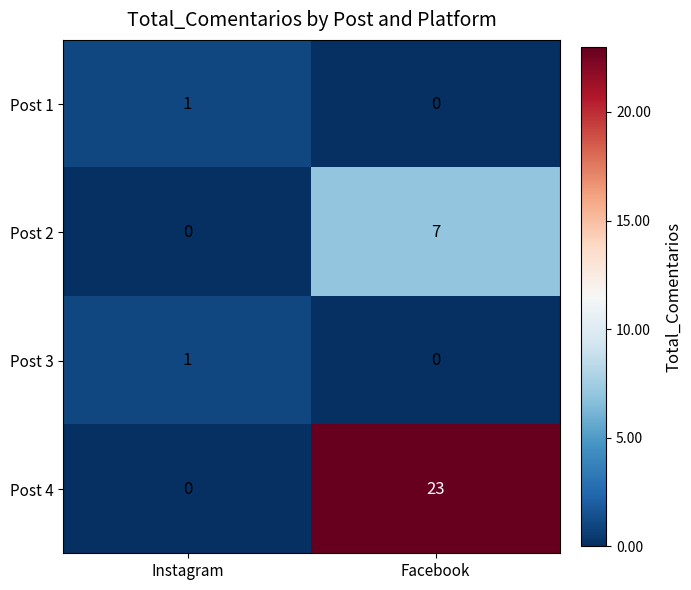

At which label is Post 4 closest to 11?

Instagram